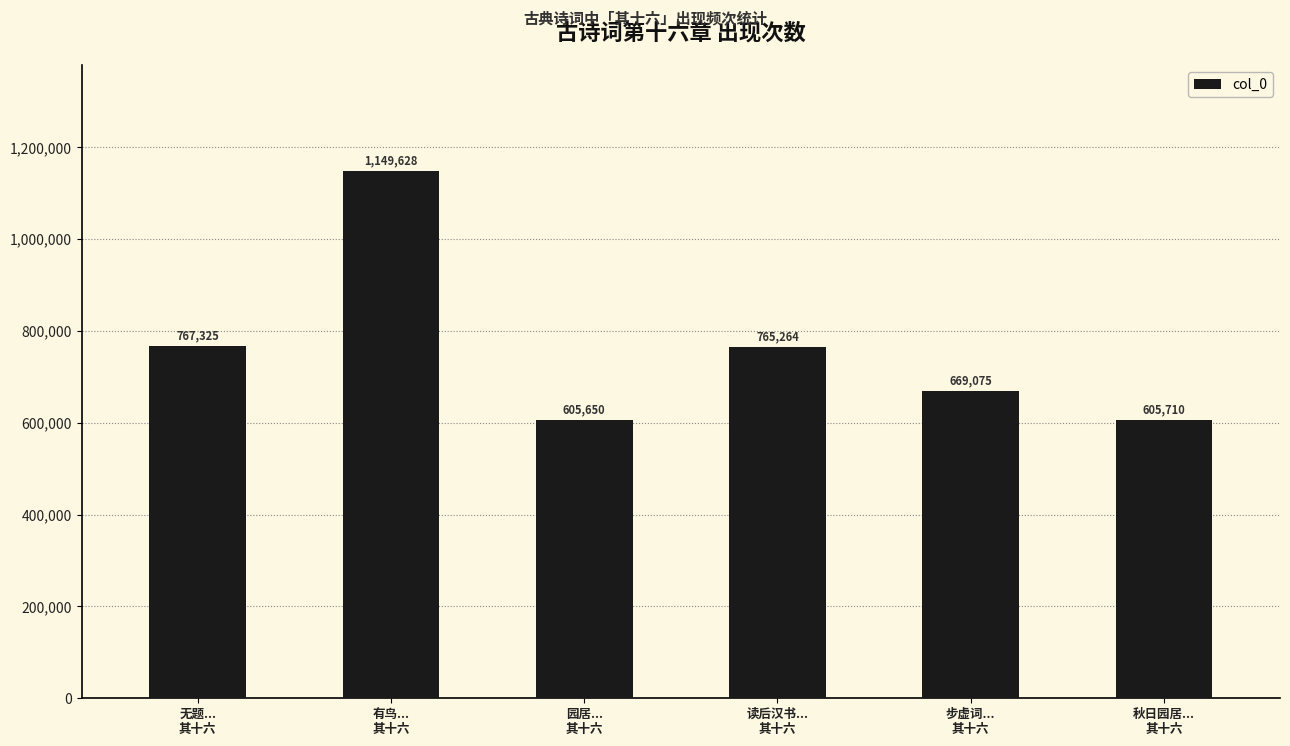

At which category does the chart reach its peak across all series?

有鸟...
其十六